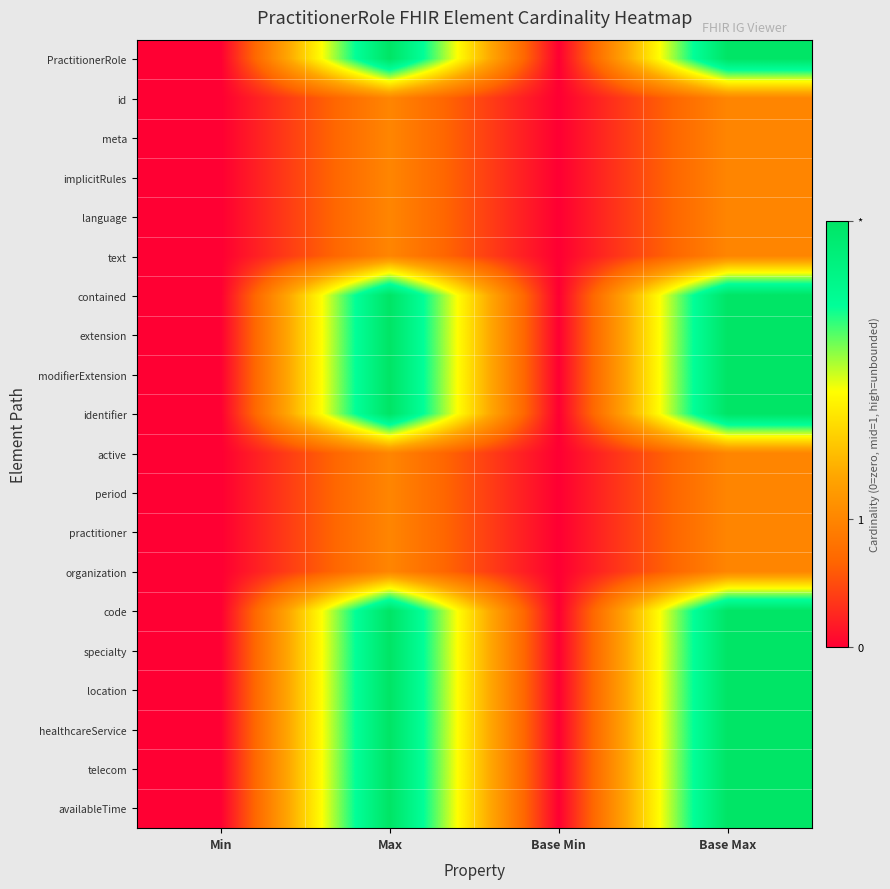

Reading left to right, list all the values displayed in this chart.

PractitionerRole: Min=0.0	Max=1.0	Base Min=0.0	Base Max=1.0
id: Min=0.0	Max=0.3	Base Min=0.0	Base Max=0.3
meta: Min=0.0	Max=0.3	Base Min=0.0	Base Max=0.3
implicitRules: Min=0.0	Max=0.3	Base Min=0.0	Base Max=0.3
language: Min=0.0	Max=0.3	Base Min=0.0	Base Max=0.3
text: Min=0.0	Max=0.3	Base Min=0.0	Base Max=0.3
contained: Min=0.0	Max=1.0	Base Min=0.0	Base Max=1.0
extension: Min=0.0	Max=1.0	Base Min=0.0	Base Max=1.0
modifierExtension: Min=0.0	Max=1.0	Base Min=0.0	Base Max=1.0
identifier: Min=0.0	Max=1.0	Base Min=0.0	Base Max=1.0
active: Min=0.0	Max=0.3	Base Min=0.0	Base Max=0.3
period: Min=0.0	Max=0.3	Base Min=0.0	Base Max=0.3
practitioner: Min=0.0	Max=0.3	Base Min=0.0	Base Max=0.3
organization: Min=0.0	Max=0.3	Base Min=0.0	Base Max=0.3
code: Min=0.0	Max=1.0	Base Min=0.0	Base Max=1.0
specialty: Min=0.0	Max=1.0	Base Min=0.0	Base Max=1.0
location: Min=0.0	Max=1.0	Base Min=0.0	Base Max=1.0
healthcareService: Min=0.0	Max=1.0	Base Min=0.0	Base Max=1.0
telecom: Min=0.0	Max=1.0	Base Min=0.0	Base Max=1.0
availableTime: Min=0.0	Max=1.0	Base Min=0.0	Base Max=1.0